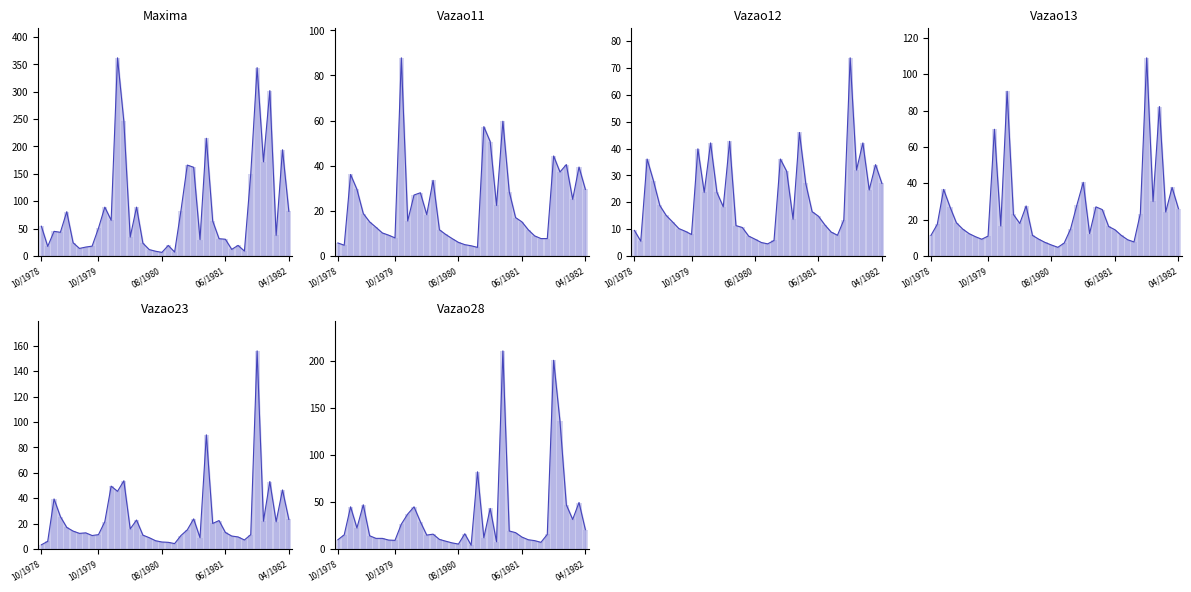

List the series in order of their peak value, highest first.

Maxima, Vazao28, Vazao23, Vazao13, Vazao11, Vazao12